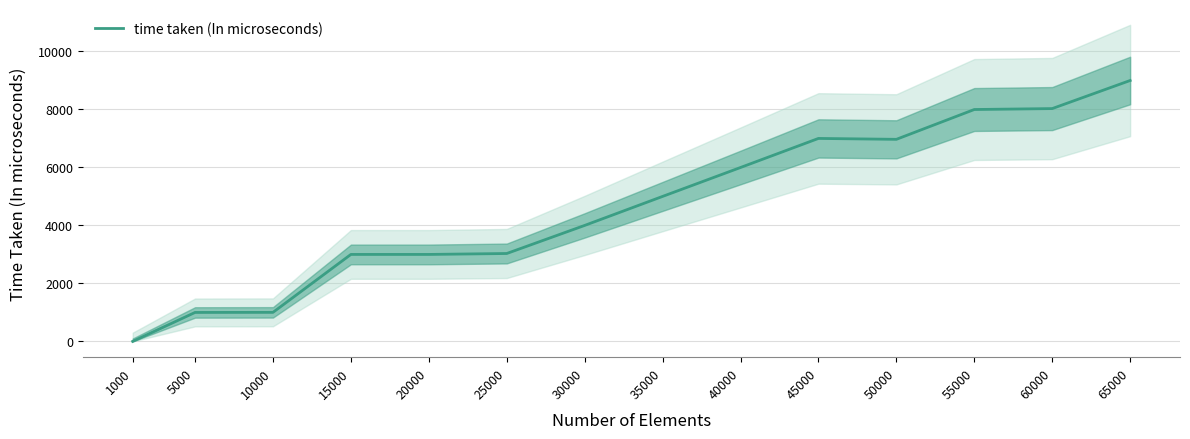

Reading left to right, list all the values displayed in this chart.

0	996	999	2992	2992	3024	3990	4988	5983	6983	6952	7978	8010	8976